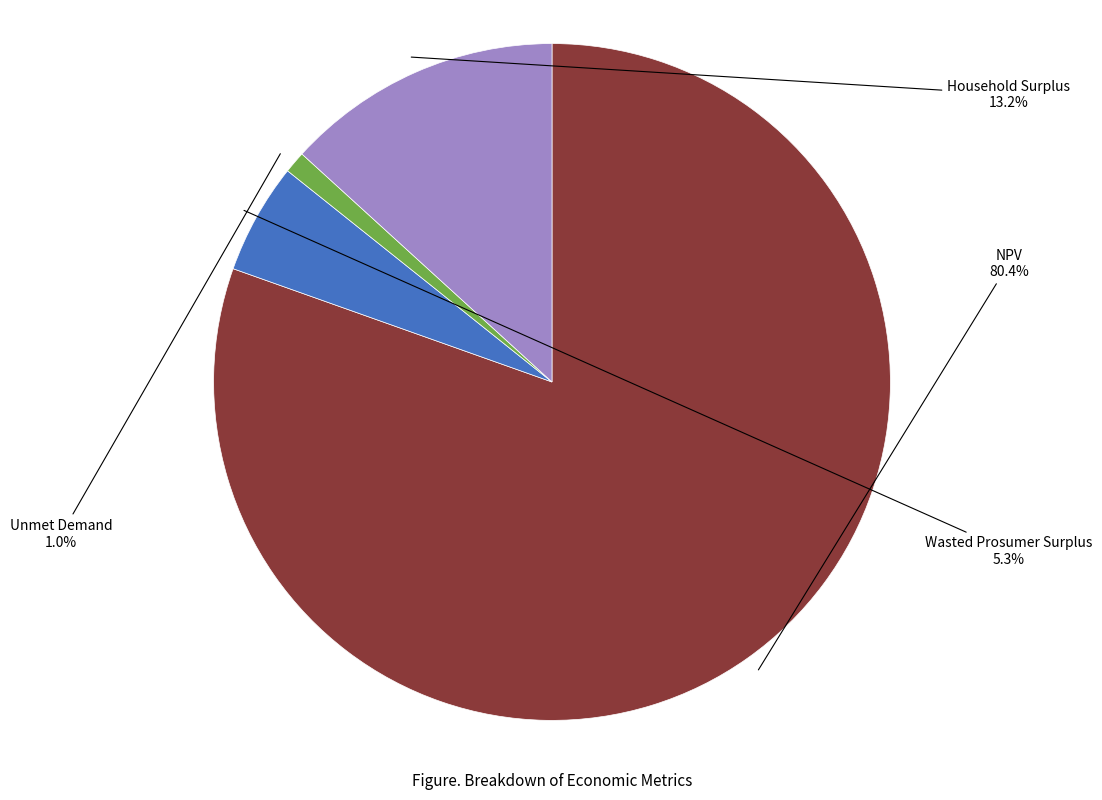

How many slices are in this pie chart?

4